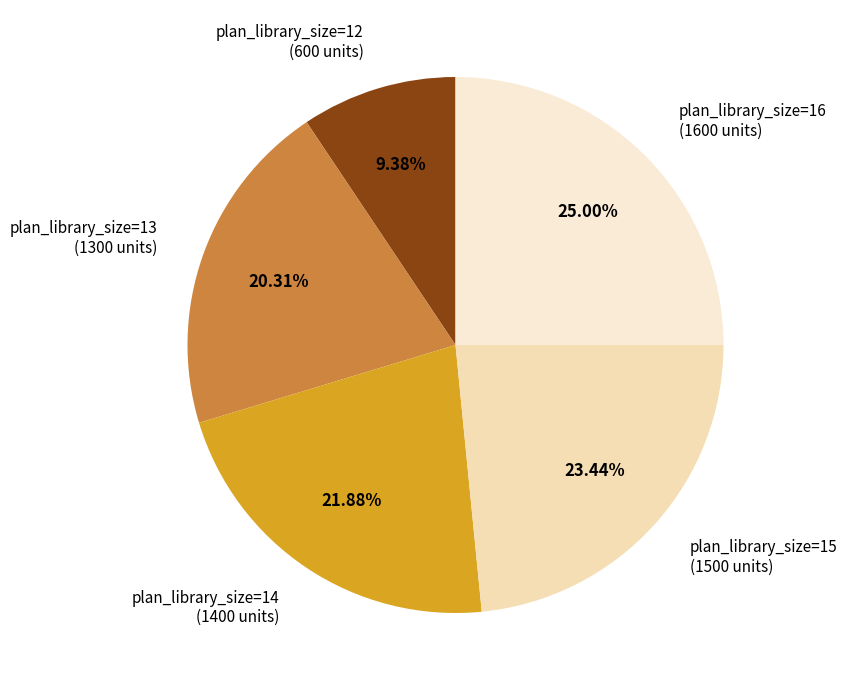

Between plan_library_size=13 and plan_library_size=15, which is larger?

plan_library_size=15